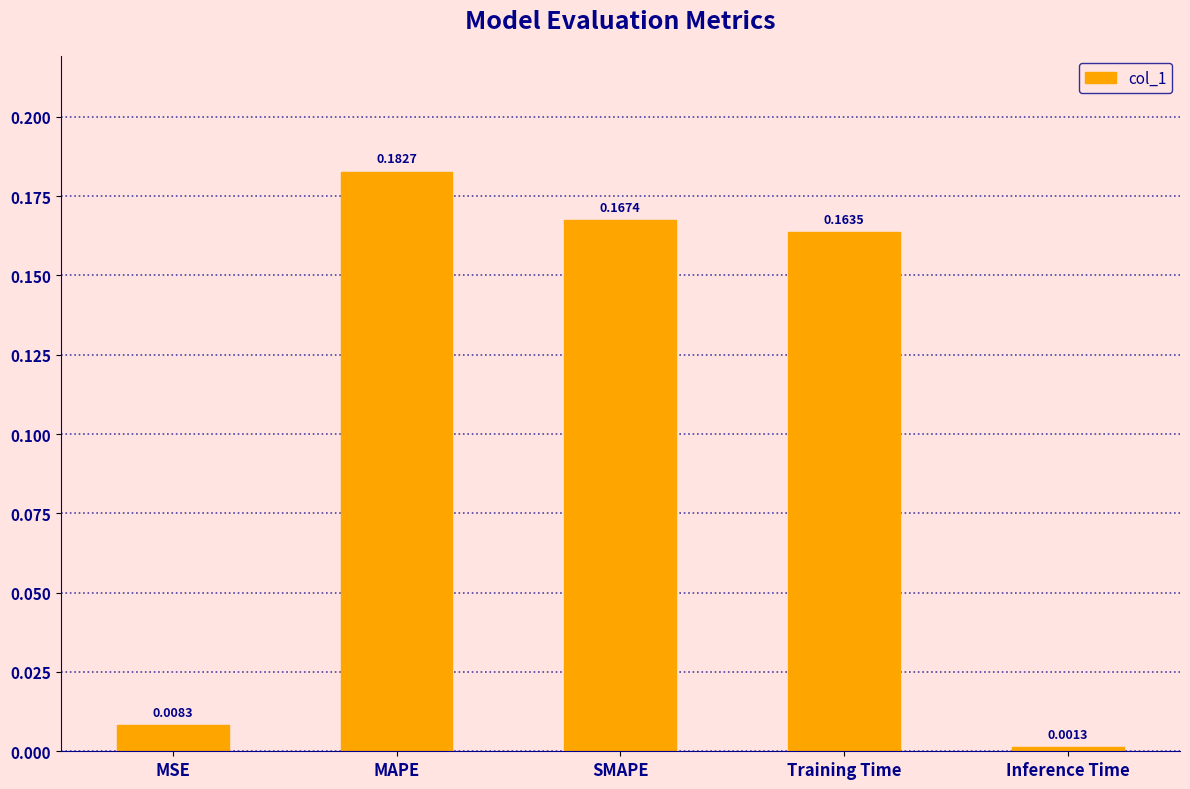

The chart shows a value of 0.3 at Training Time. True or false?

False